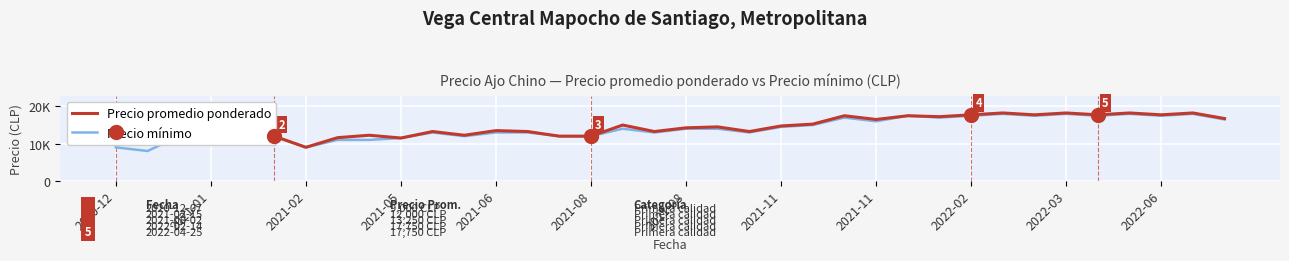

Does the chart display data point markers on the line(s)?

No